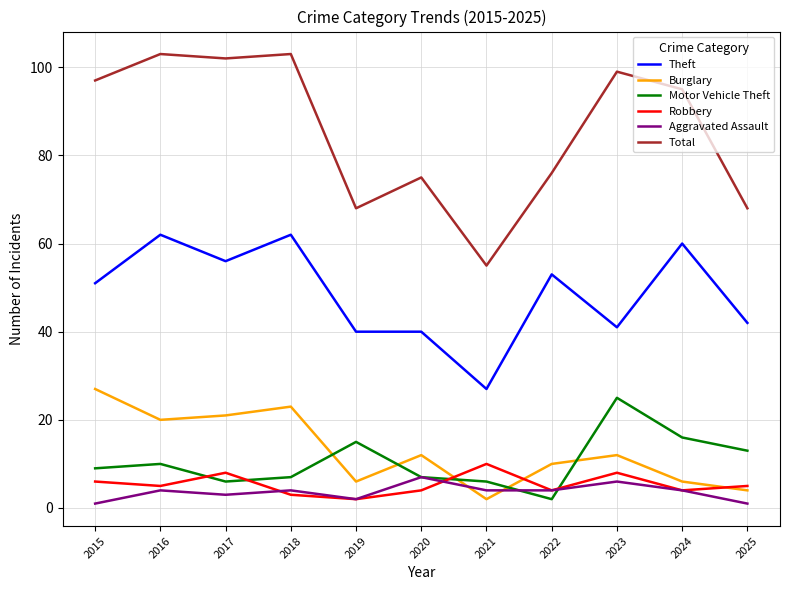

Is this an area chart (filled region under the line)?

No